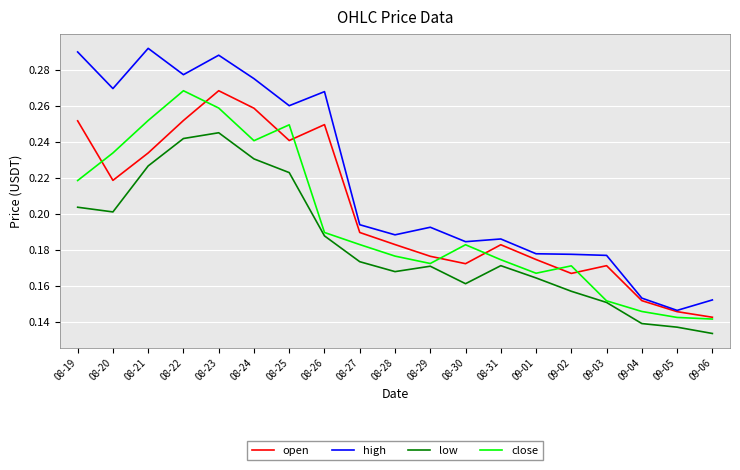

What is the total value across all series at 08-26?

0.9